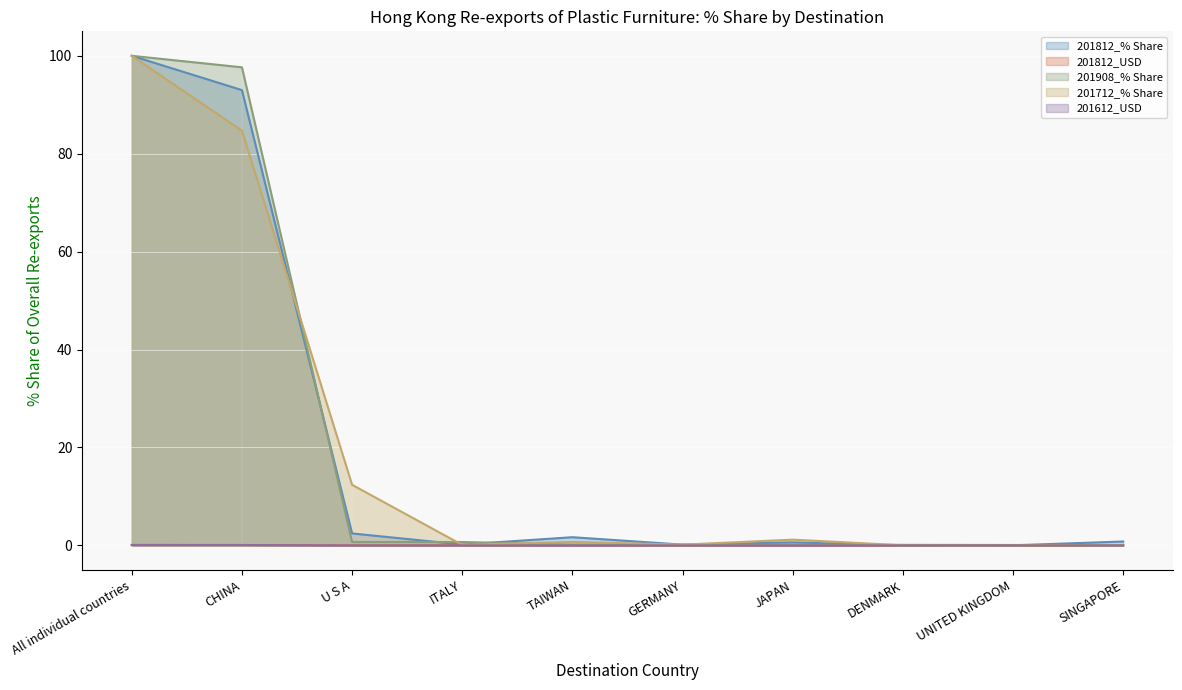

Between UNITED KINGDOM and U S A, which is larger?

U S A